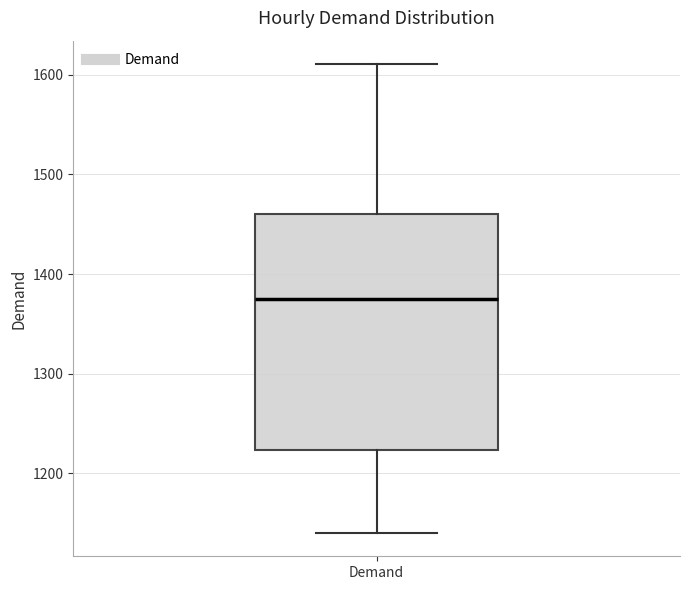

Where is the lower edge of the box for Demand on the y-axis? The values are not printed on the chart, so give them approximately, as read against the axis.

1220